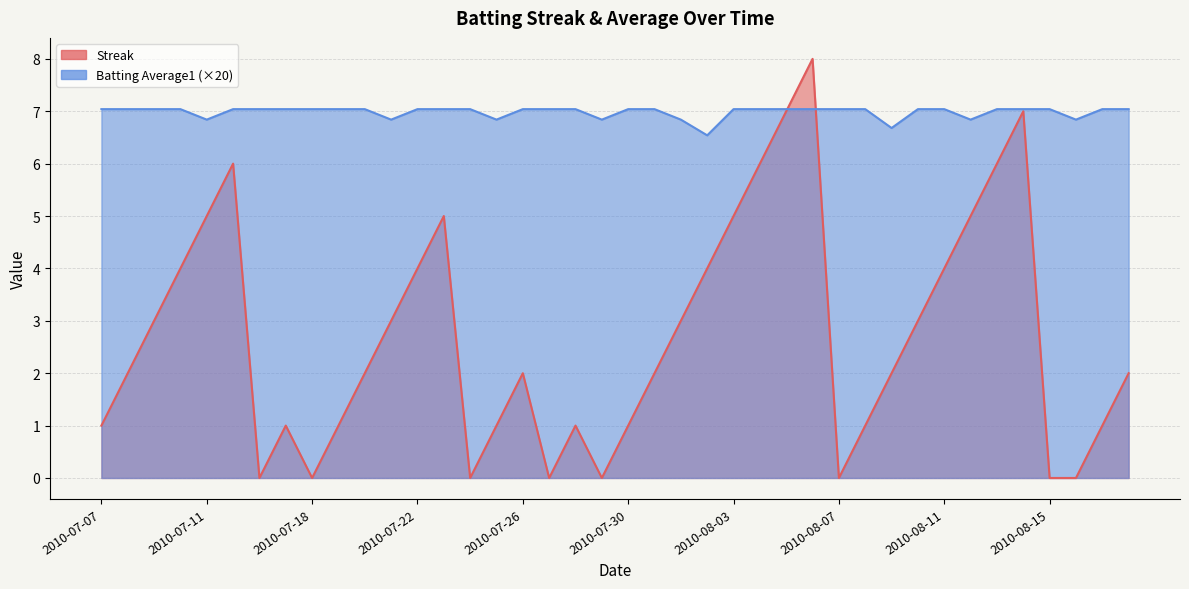

The value of Streak at 2010-08-01 is 3.0. True or false?

True